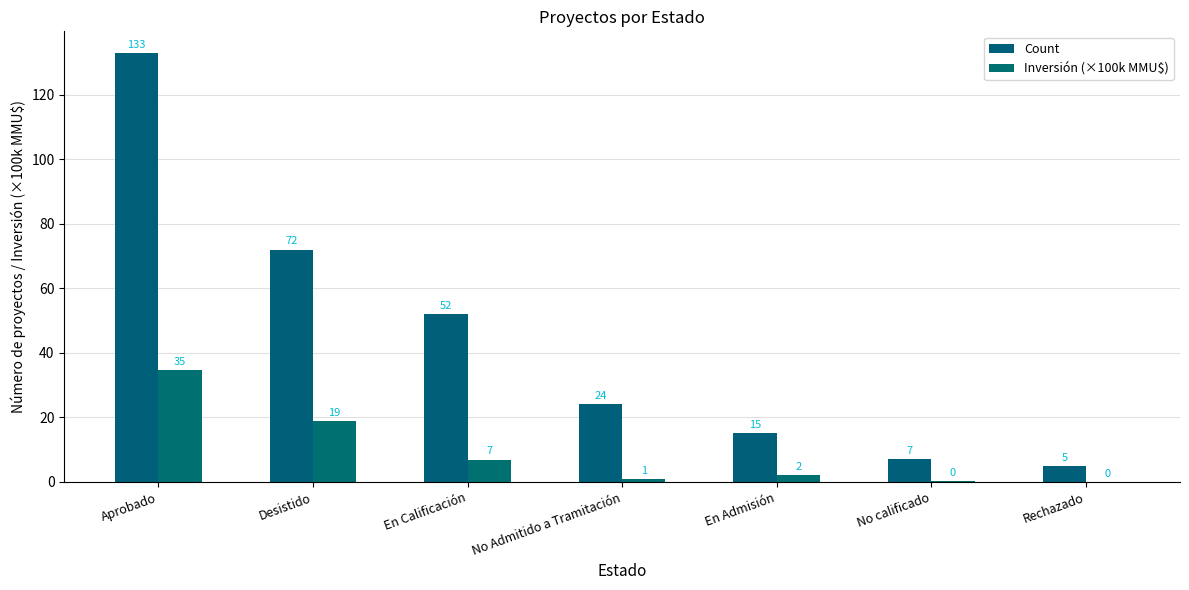

What is the spread (max minus min) of values at Rechazado?

5.0